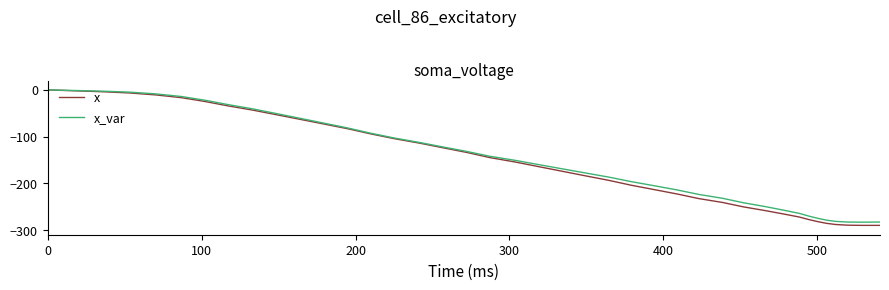

Which series has the largest range (max minus min)?

x